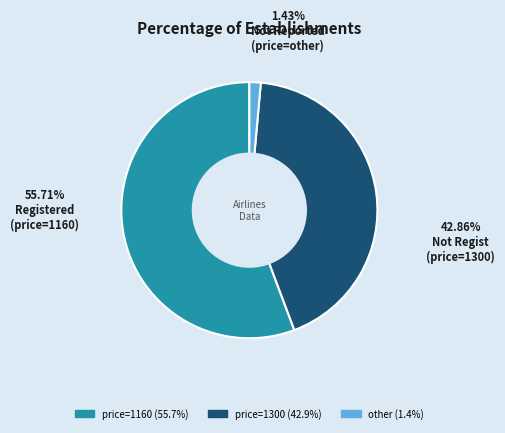

Is there any slice that represents more than half of the pie?

Yes